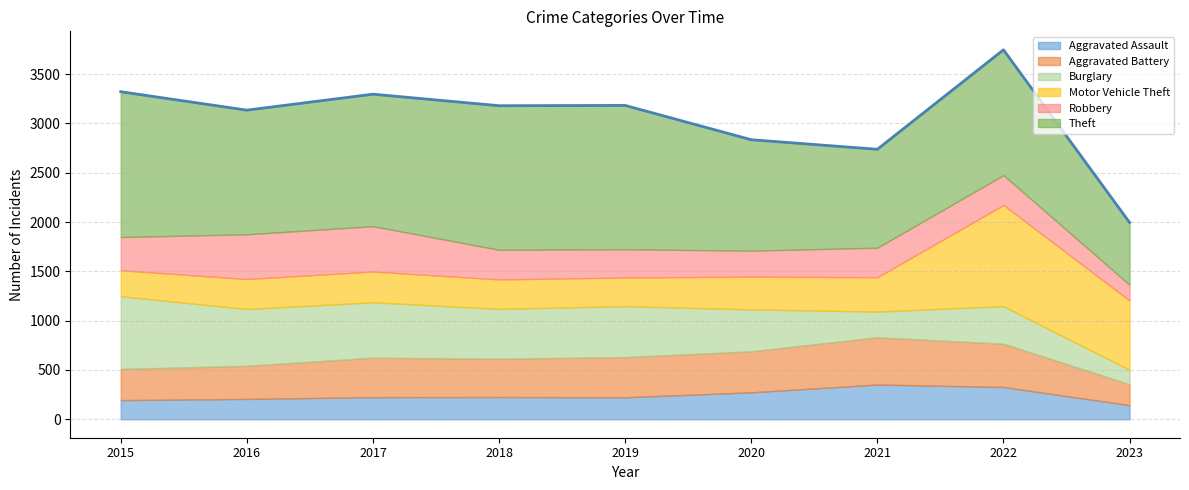

What is the difference between the Aggravated Assault values at 2016 and 2017?

18